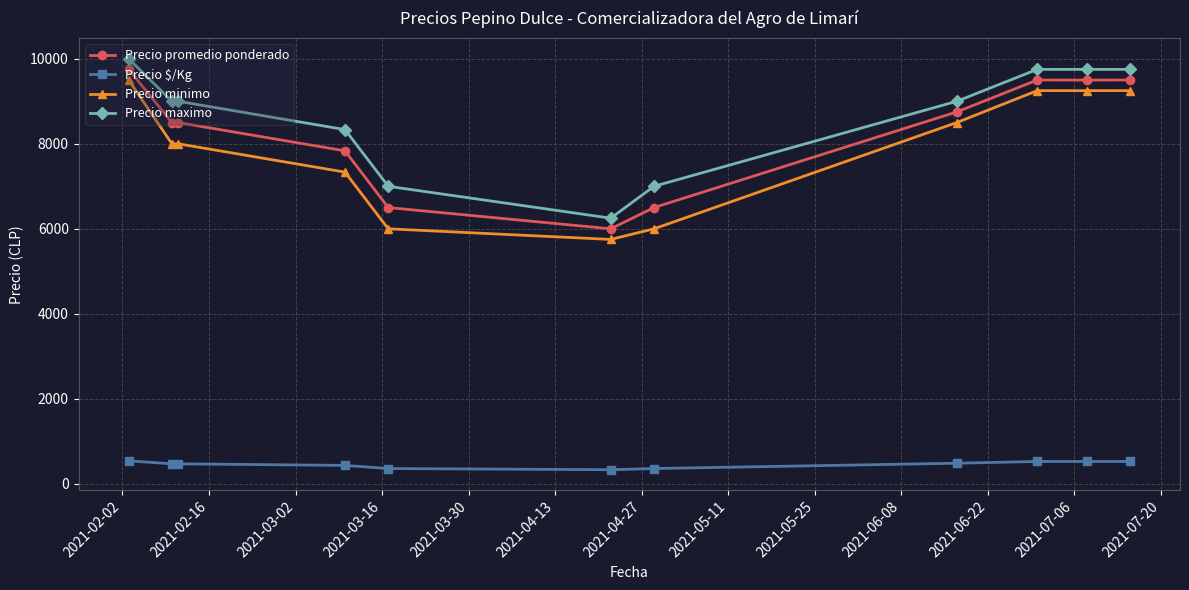

Count the number of categories in the chart.

11